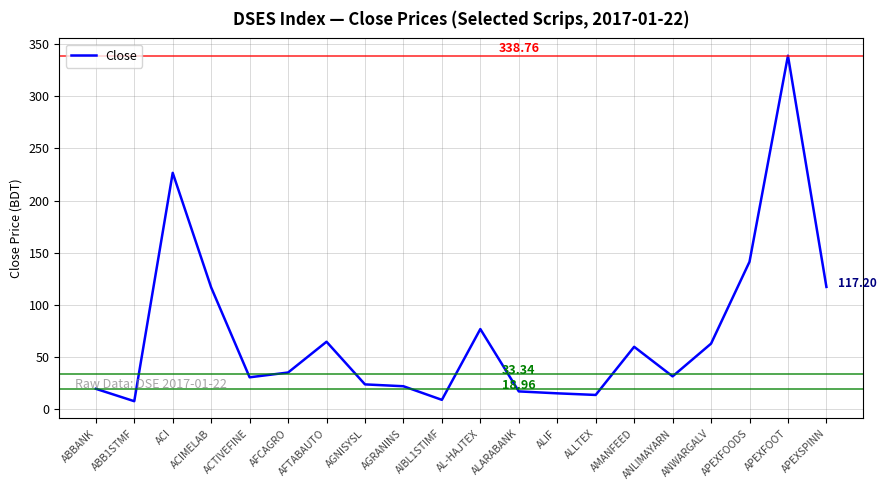

At which category does the chart reach its peak across all series?

APEXFOOT